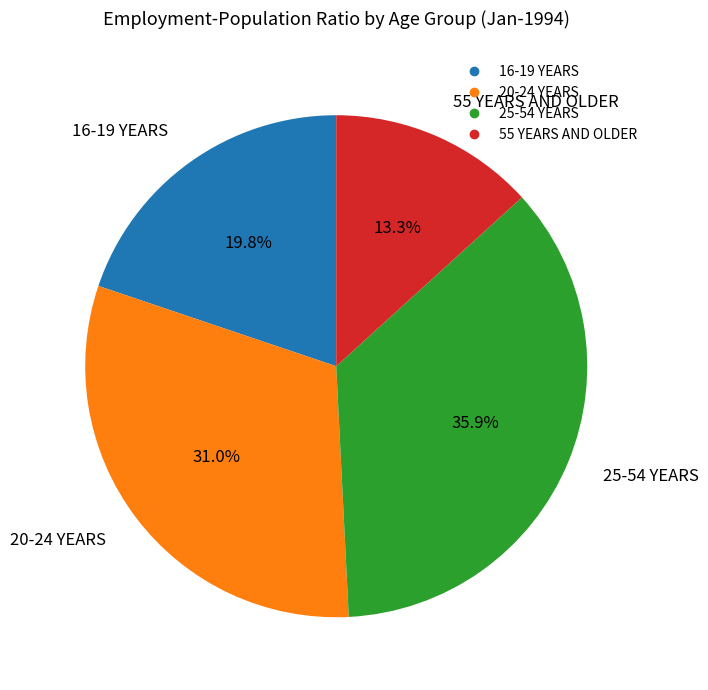

Rank the categories by value from lowest to highest.

55 YEARS AND OLDER, 16-19 YEARS, 20-24 YEARS, 25-54 YEARS